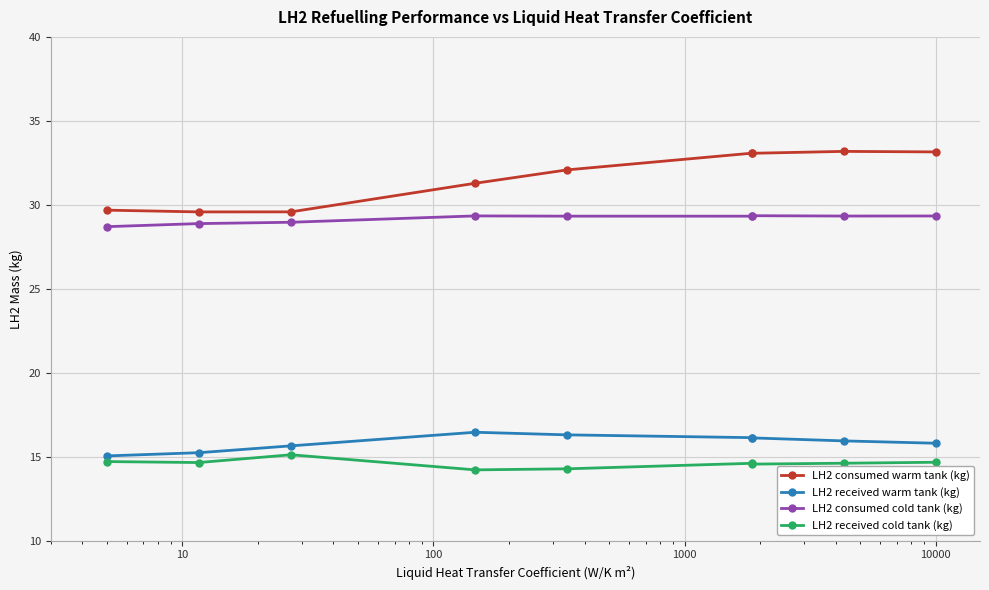

Which series has the widest spread of values?

LH2 consumed warm tank (kg)